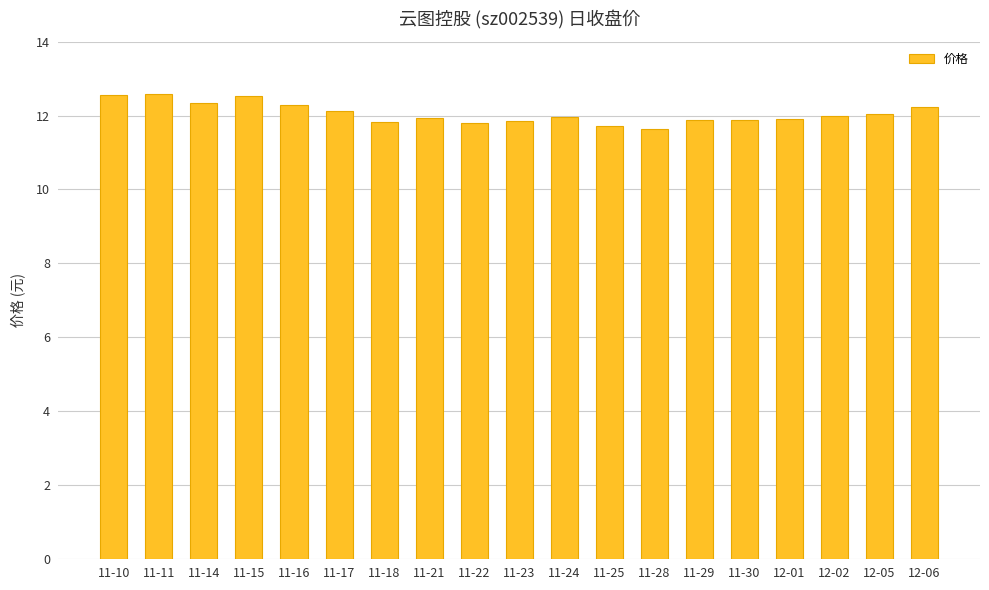

What is the label of the 19th bar from the right?

11-10